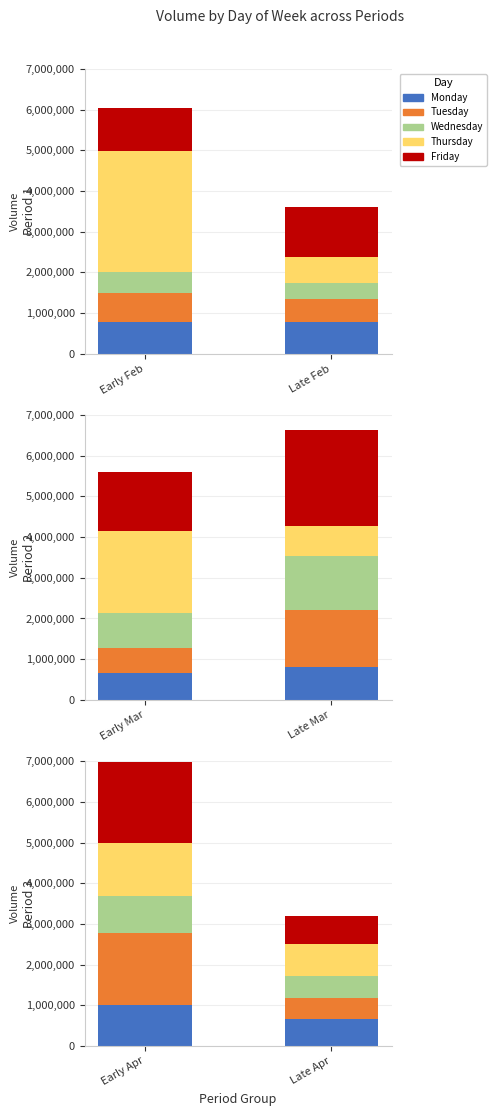

How many bars are there in each group?

5